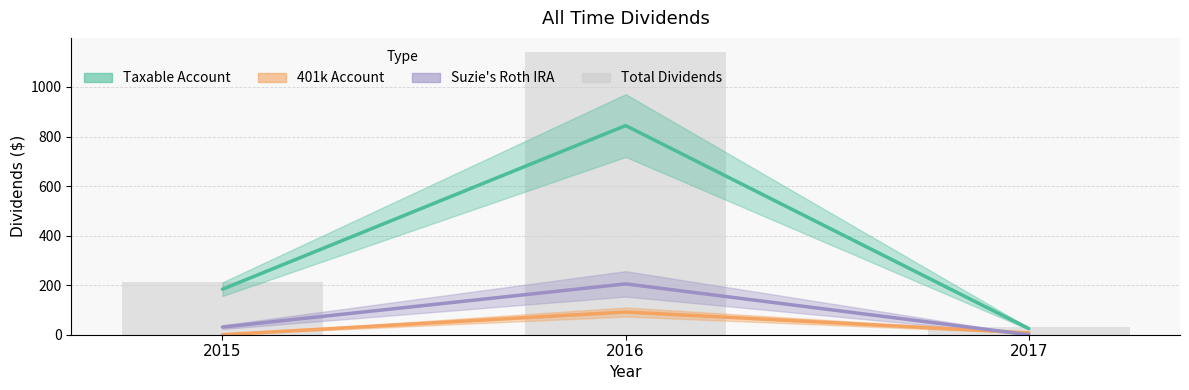

What is the value of the 2nd bar from the left?

1141.0